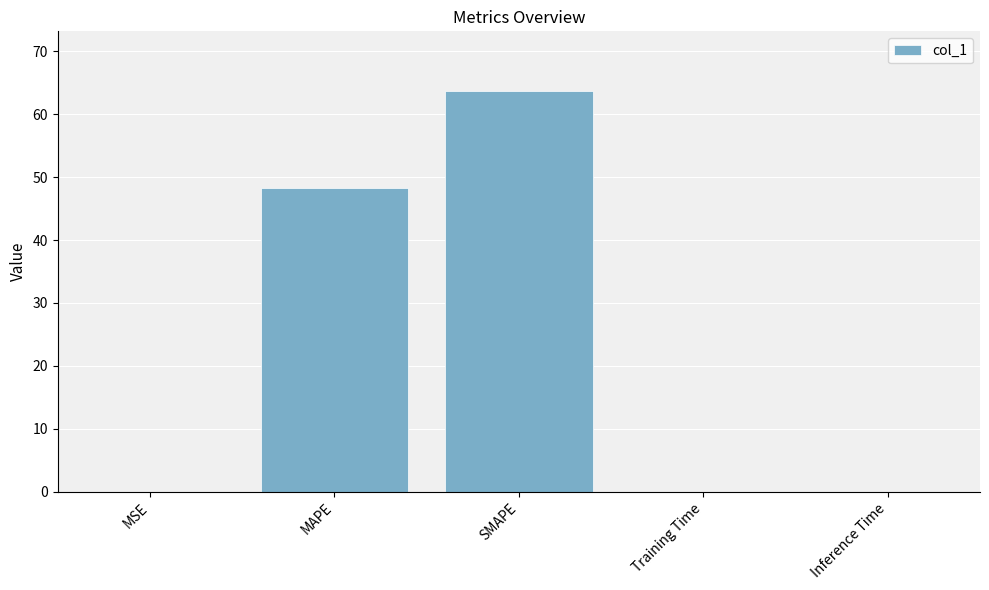

Which has a higher value, Training Time or SMAPE?

SMAPE